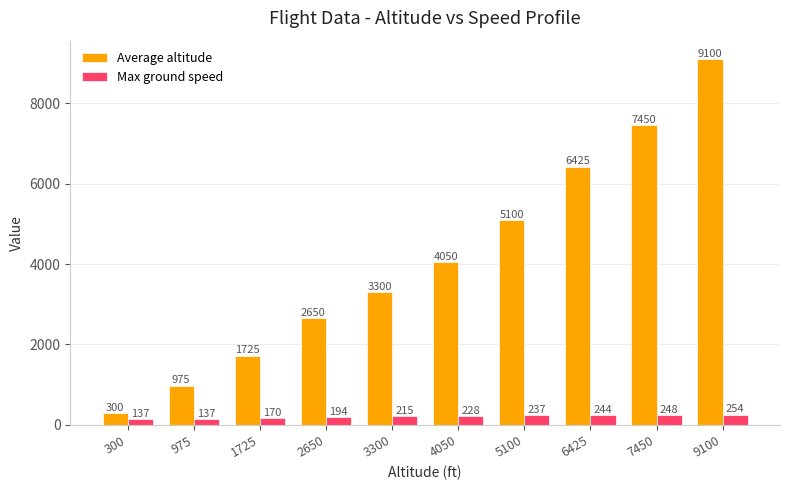

What is the difference between the maximum and minimum values in the Average altitude series?

8800